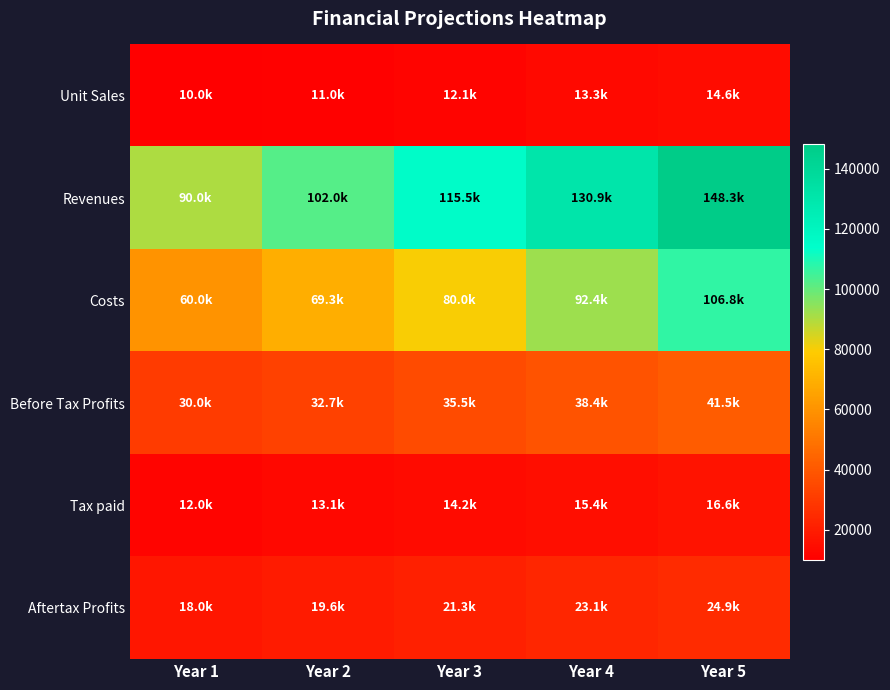

At which category is the sum across all series the highest?

Year 5